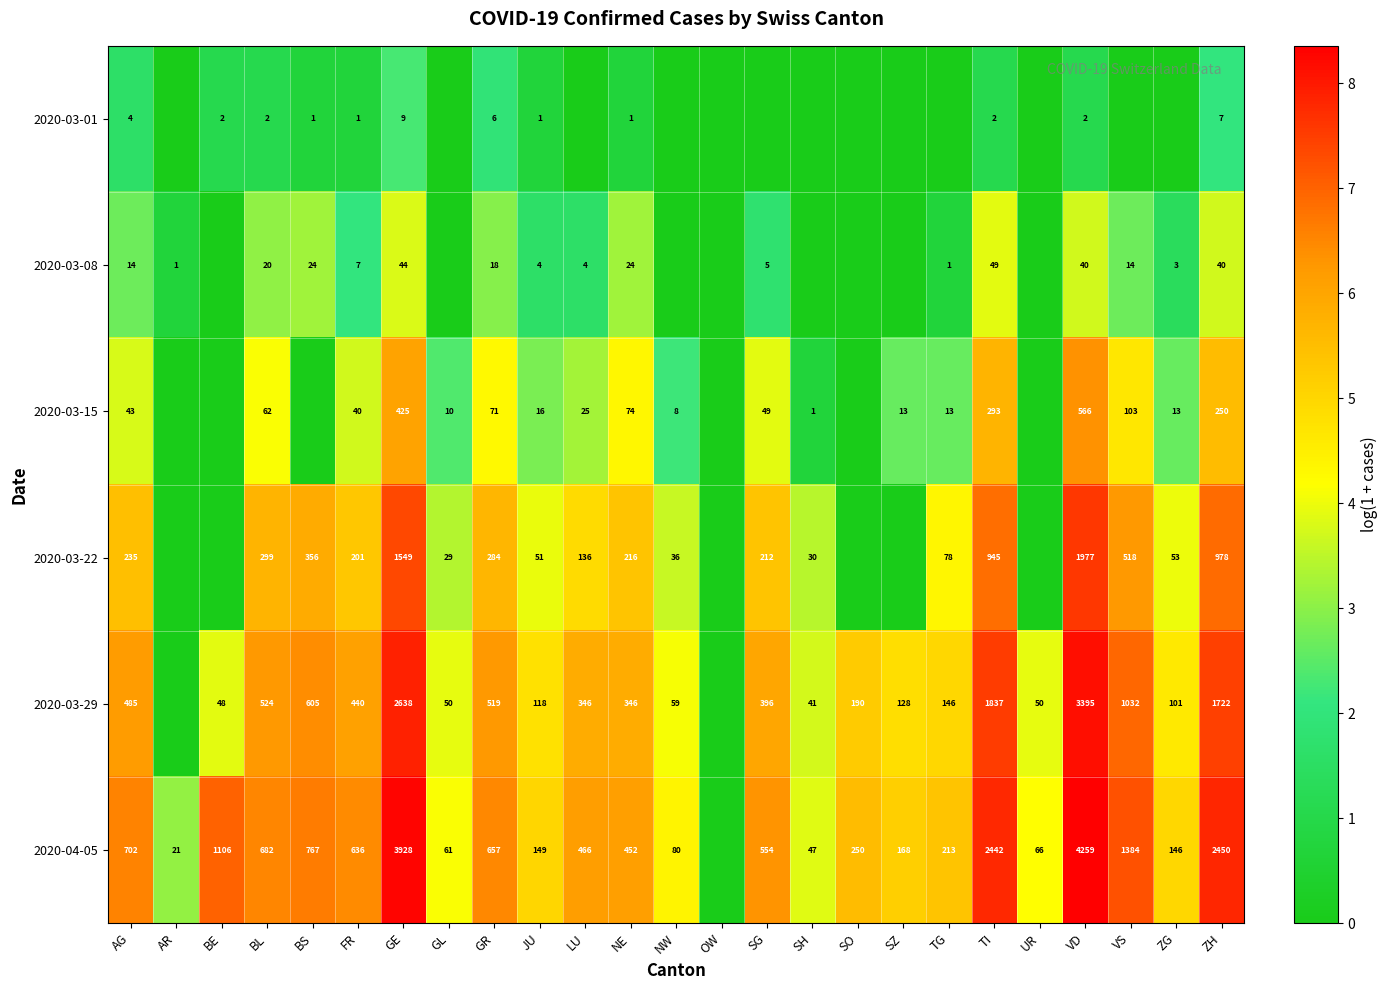

The value of 2020-03-01 at ZH is 4. True or false?

False